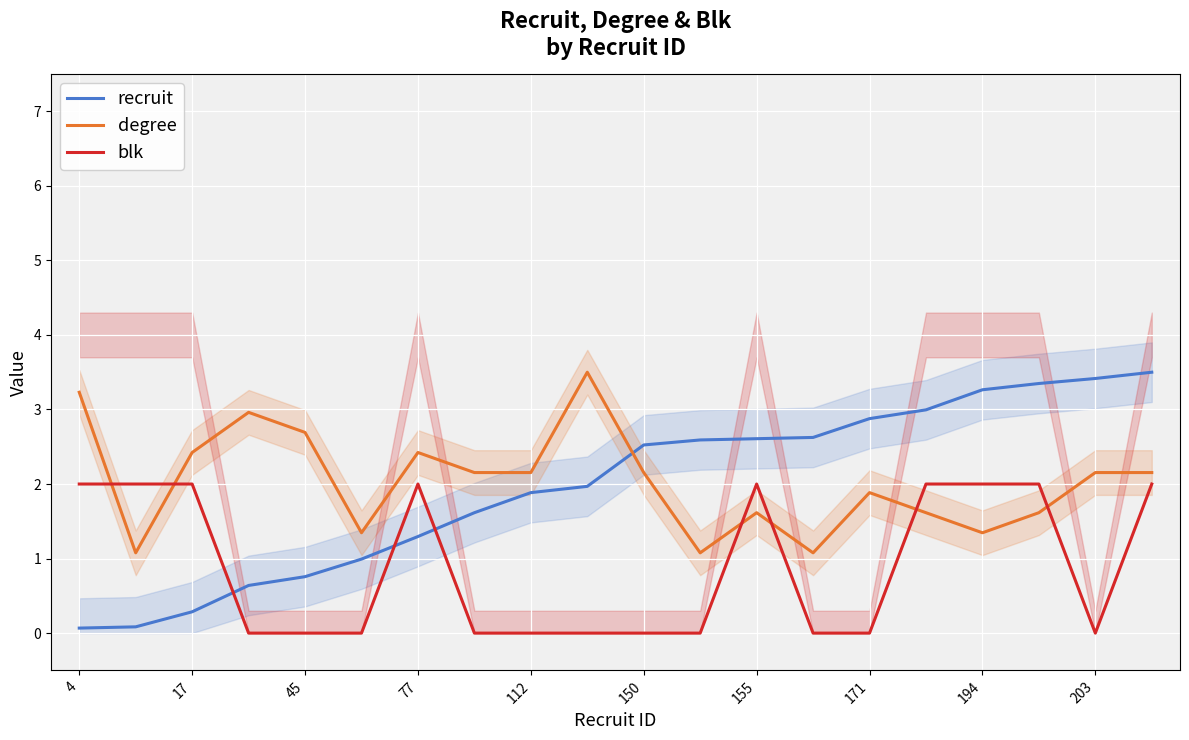

What value does the degree series have at 19?

2.2